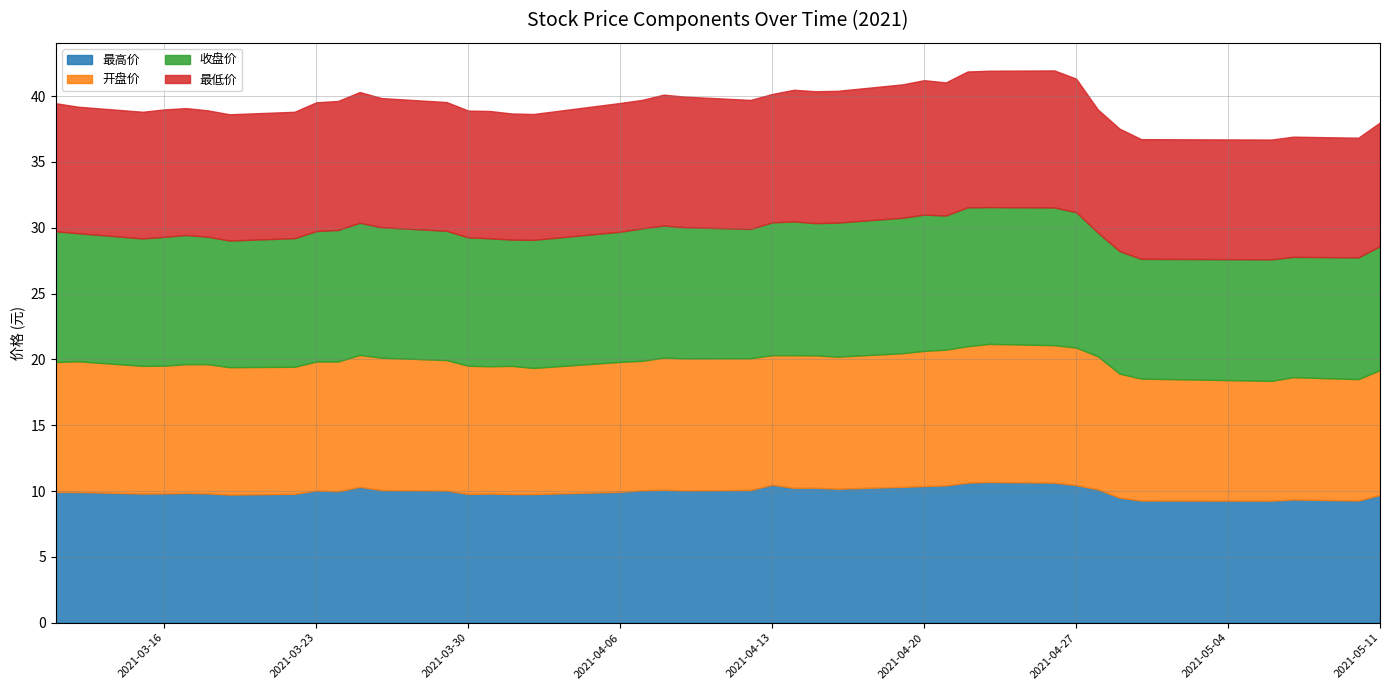

How many categories are shown in the chart?

40